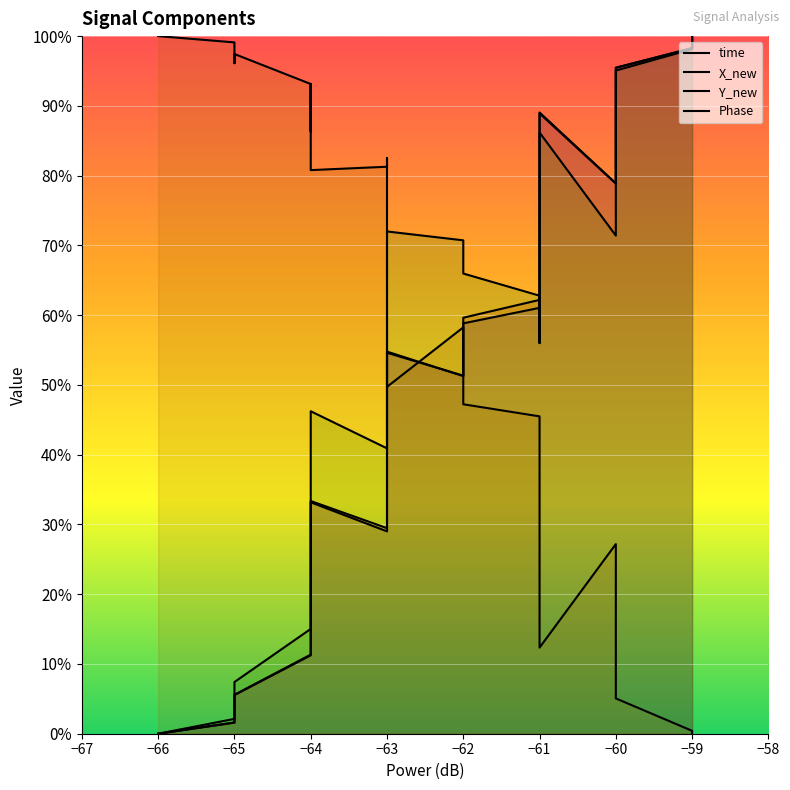

What is the value of the time point at the 13th from the left?

0.3